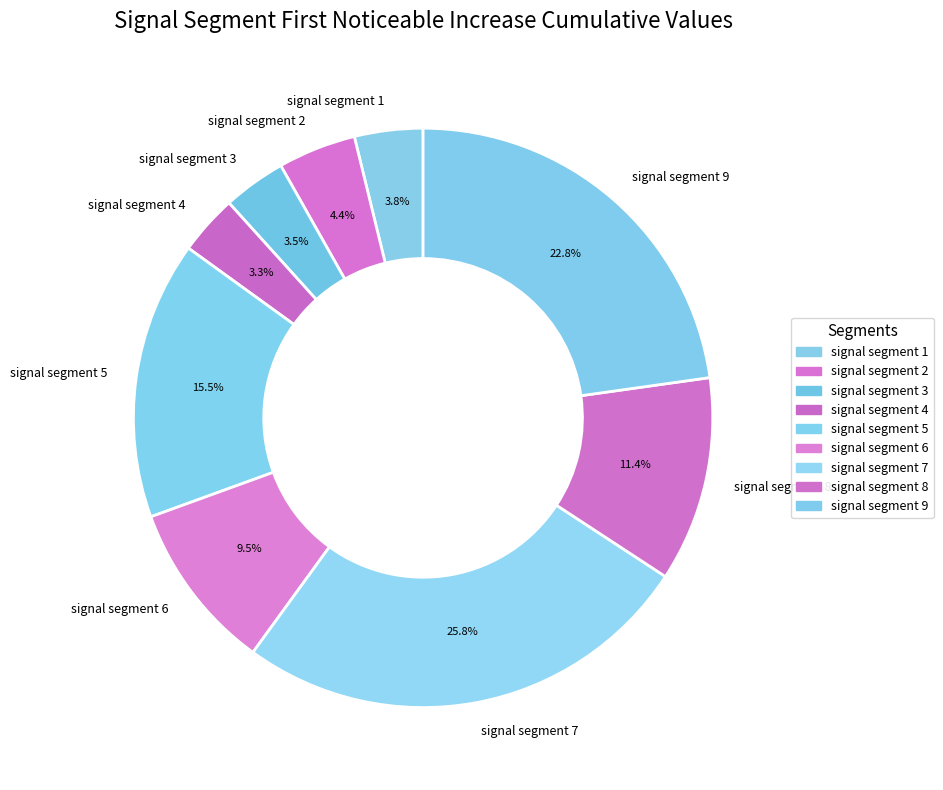

To the nearest percent, what is the difference between the largest and smallest slice percentages?

22%